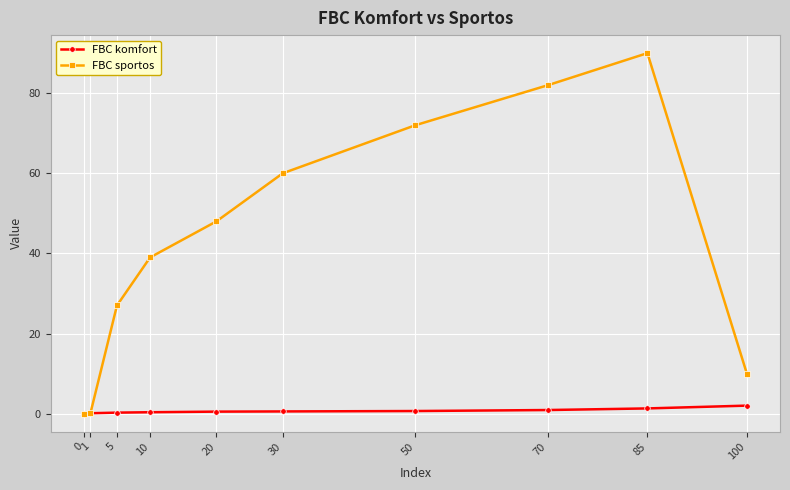

The value of FBC komfort at 100 is 2.0. True or false?

True